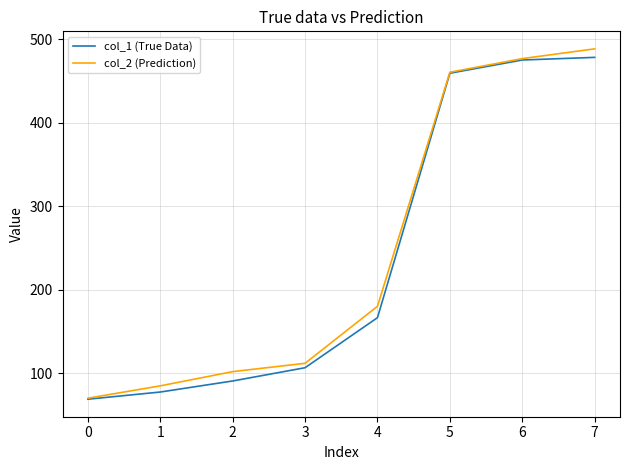

What is the difference between the highest and lowest values at 7?

10.2